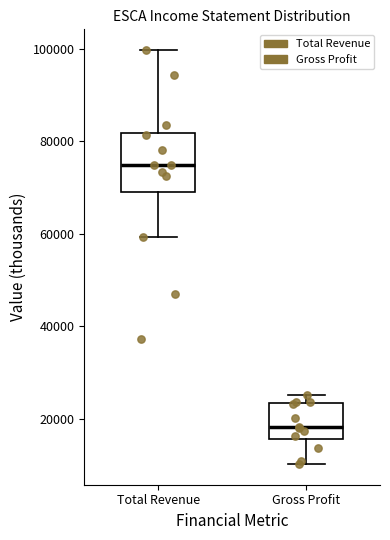

Reading left to right, transcribe this box plot: for each box, give where its median line is, the range the box spans, and where its two whiskers end, as read against the y-axis. The values are not printed on the chart, so give them approximately, as read against the axis.

Total Revenue: median 74000, box 70000 to 82000, whiskers 60000 to 100000
Gross Profit: median 18000, box 16000 to 24000, whiskers 10000 to 26000